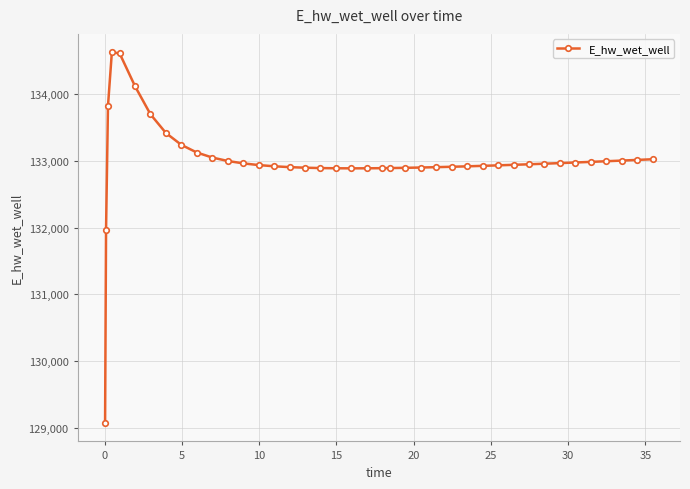

What is the maximum value shown in the chart?

134627.9